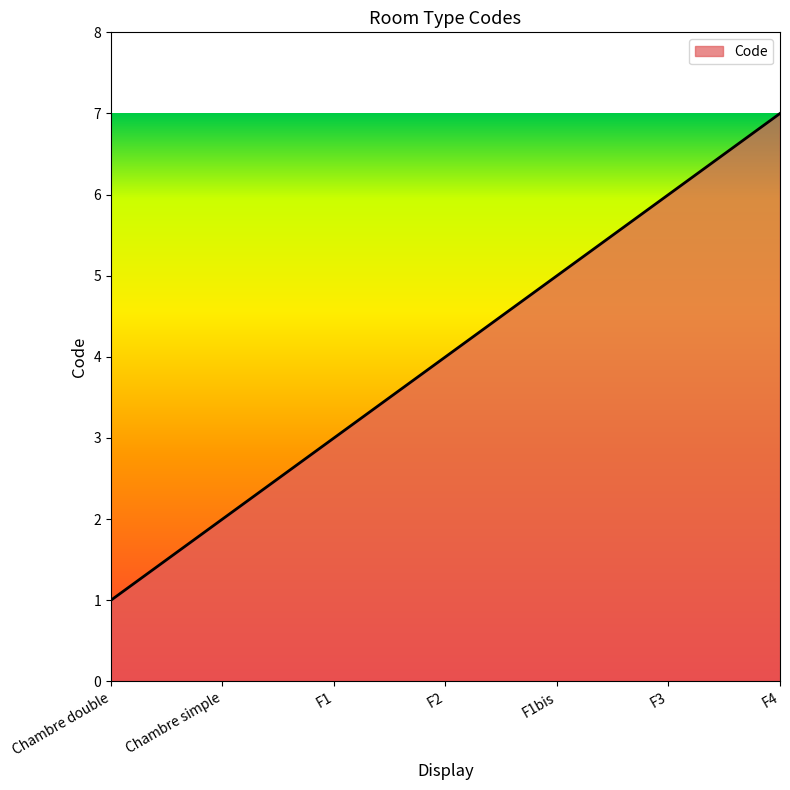

How many categories are shown in the chart?

7